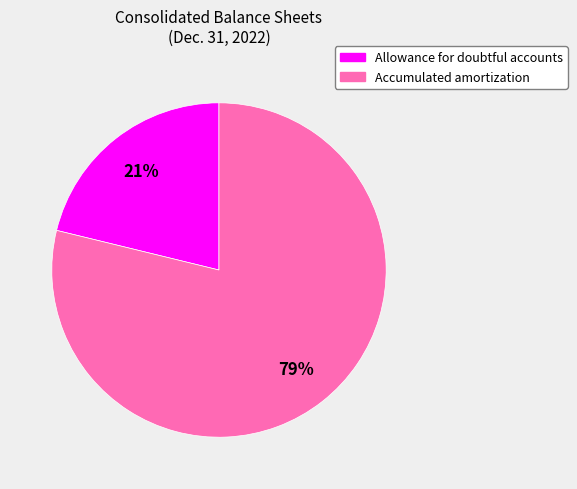

To the nearest percent, what is the average slice percentage?

50%